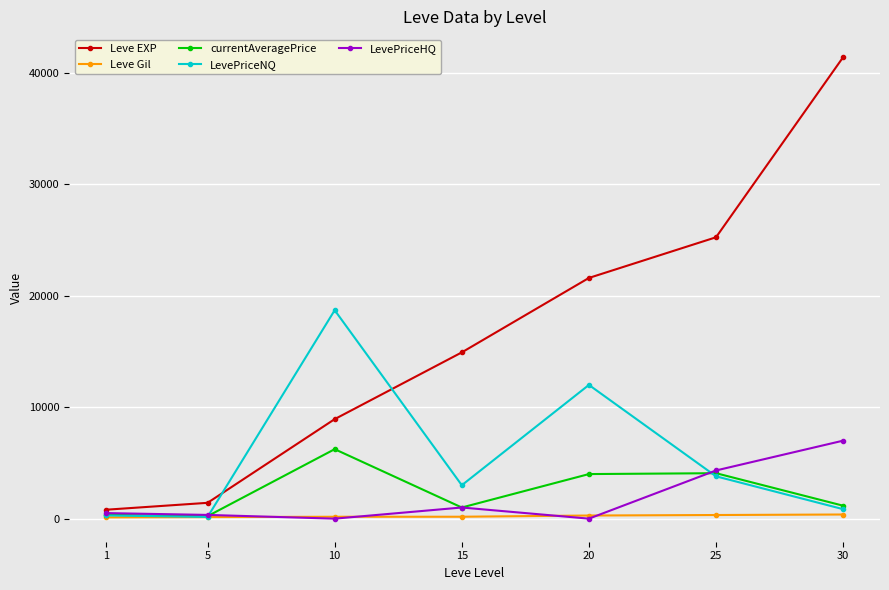

Is the value of currentAveragePrice at 30 greater than the value of Leve Gil at 10?

Yes